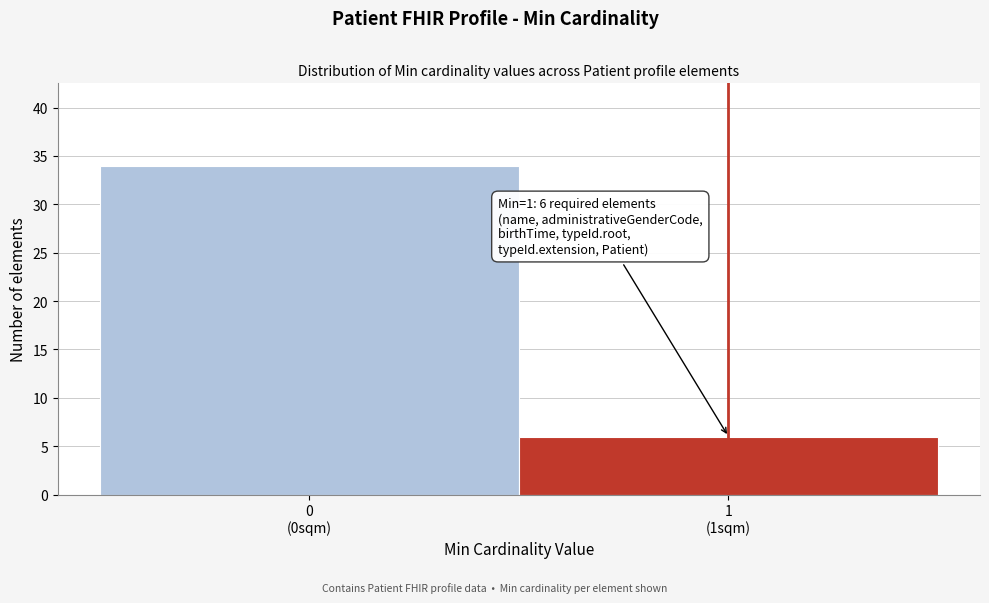

Reading right to left, transcribe all the data shown in this chart.

6	34